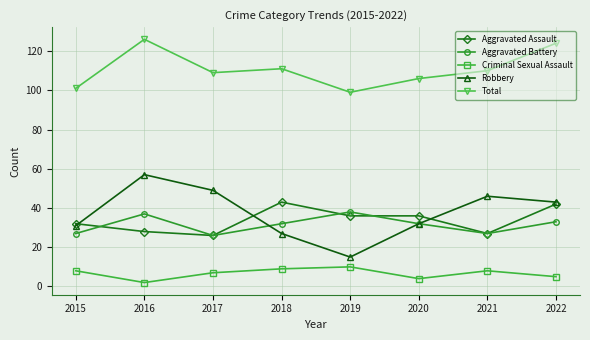

What value does the Robbery series have at 2018?

27